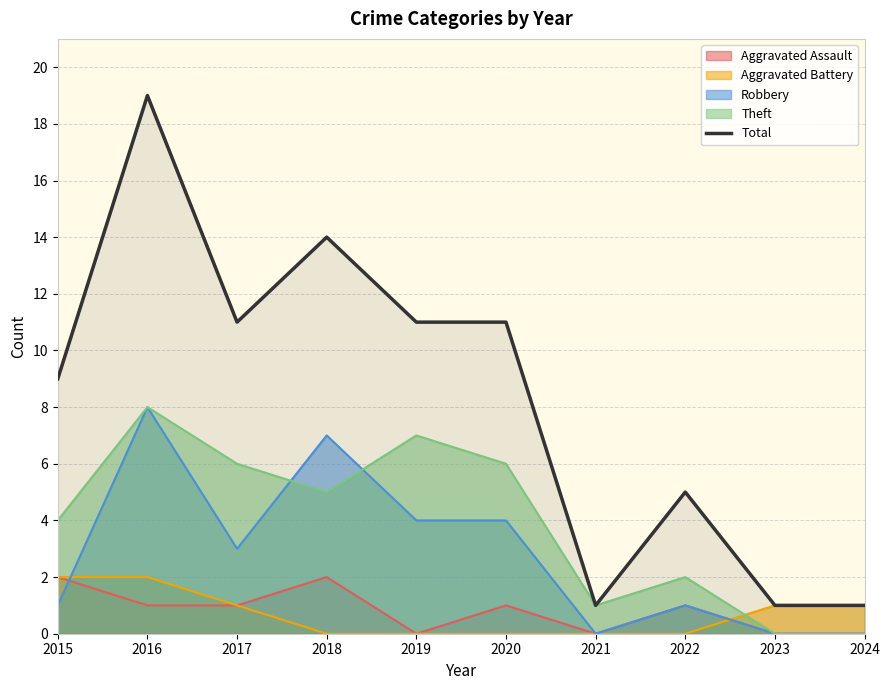

What is the approximate value at 2020, to the nearest 5?

10